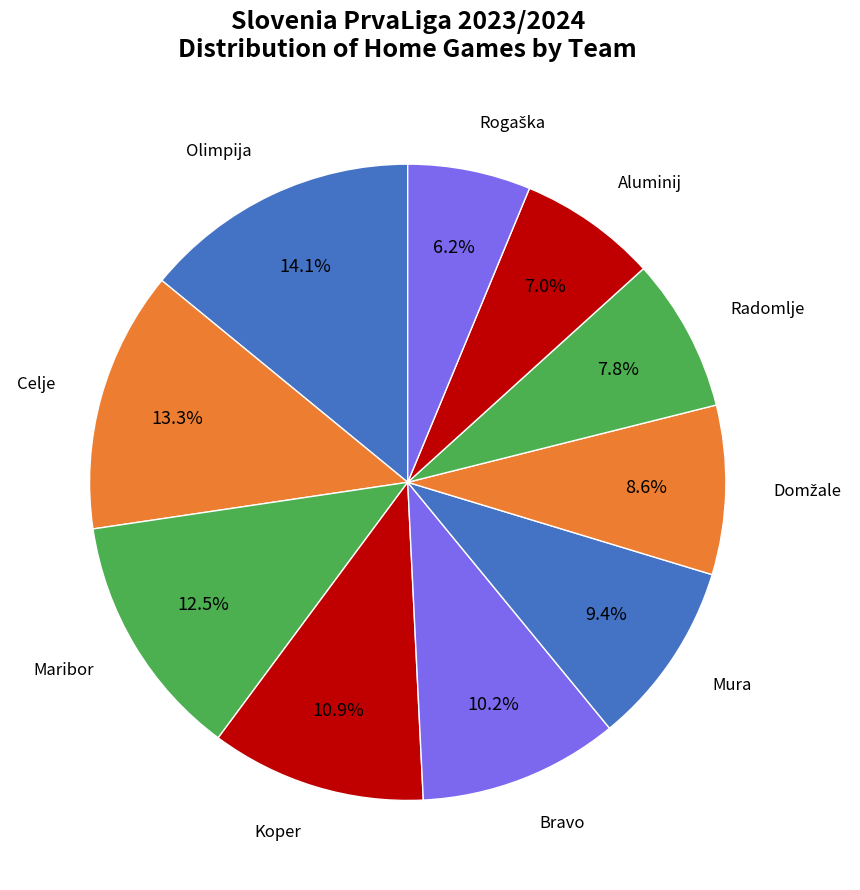

Rank the categories by value from highest to lowest.

Olimpija, Celje, Maribor, Koper, Bravo, Mura, Domžale, Radomlje, Aluminij, Rogaška